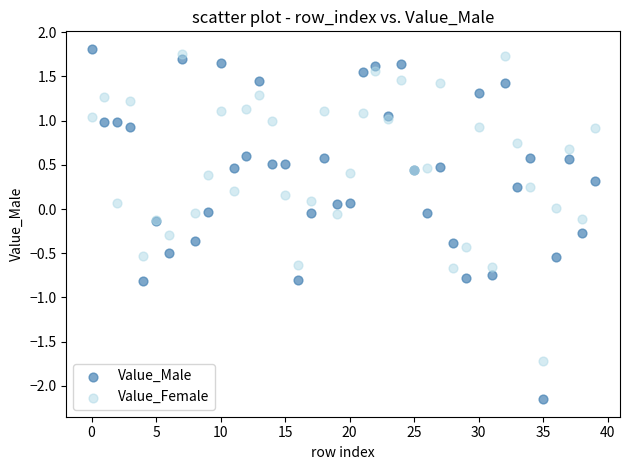

Which series reaches the maximum Y coordinate?

Value_Male